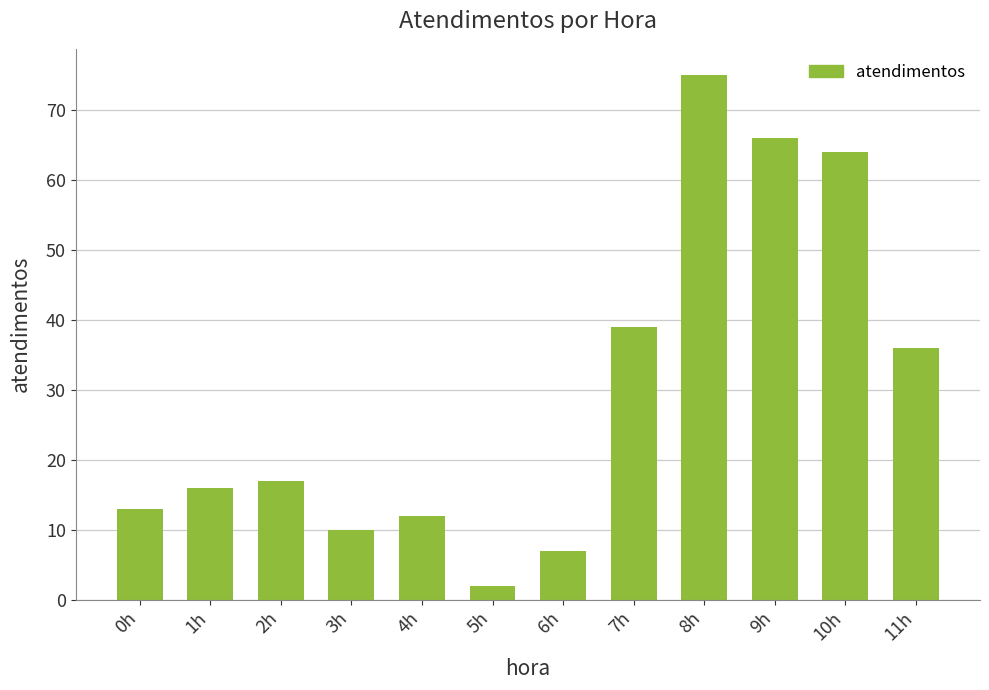

What is the greatest value displayed?

75